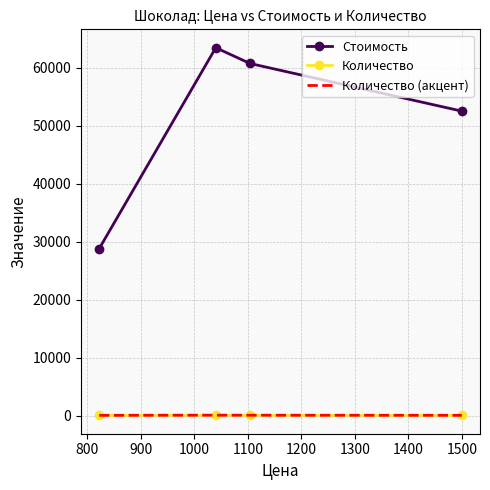

Reading left to right, transcribe all the data shown in this chart.

Стоимость: 28770	63440	60720	52500
Количество: 35	61	55	35
Количество (акцент): 35	61	55	35